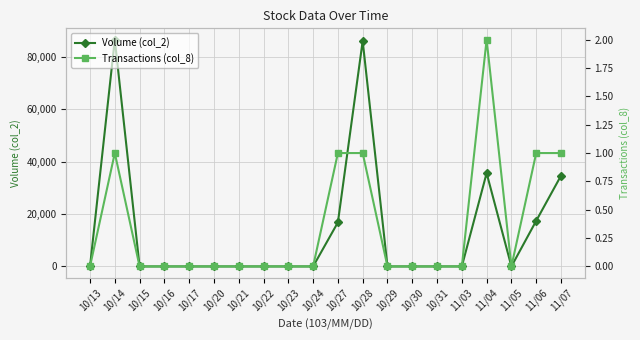

Read the Volume (col_2) value at 10/28.

86000